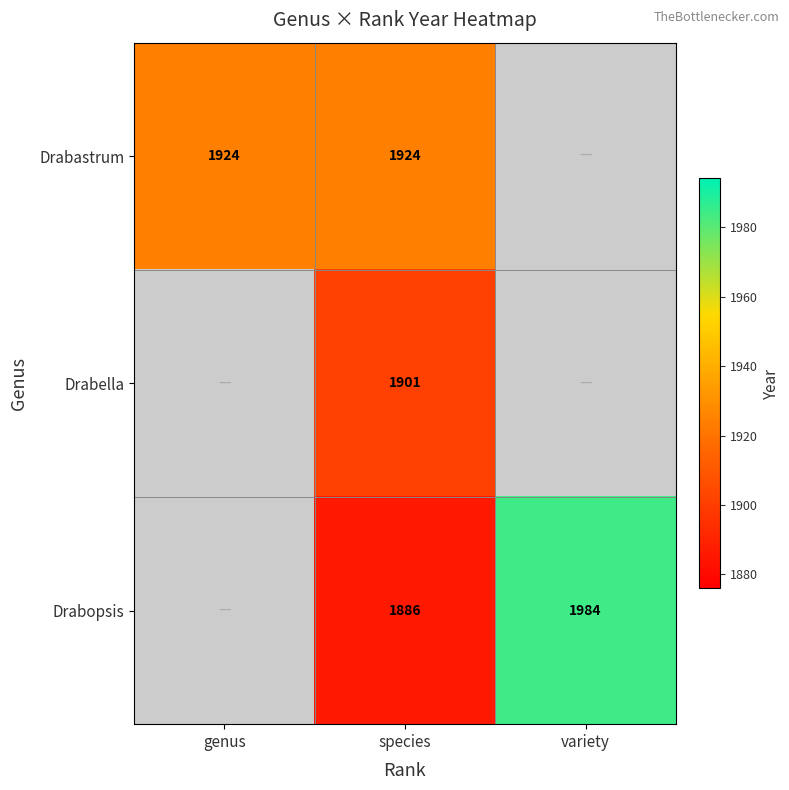

At which category does the chart reach its peak across all series?

variety